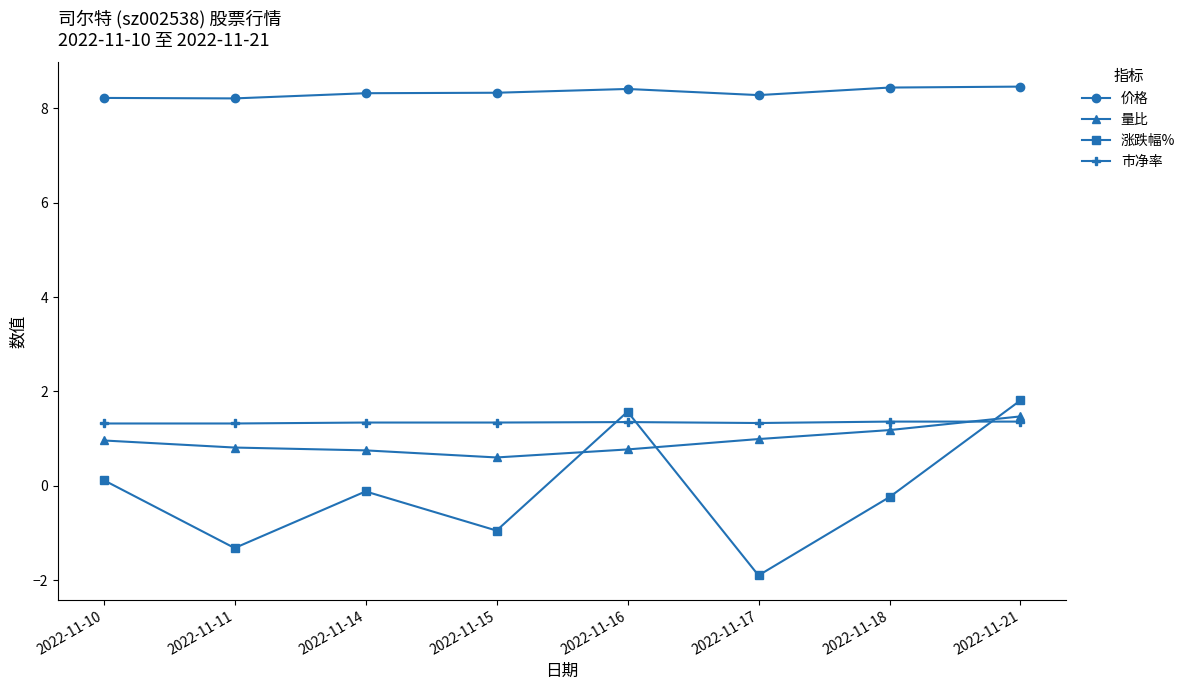

What is the total value across all series at 2022-11-15?

9.3